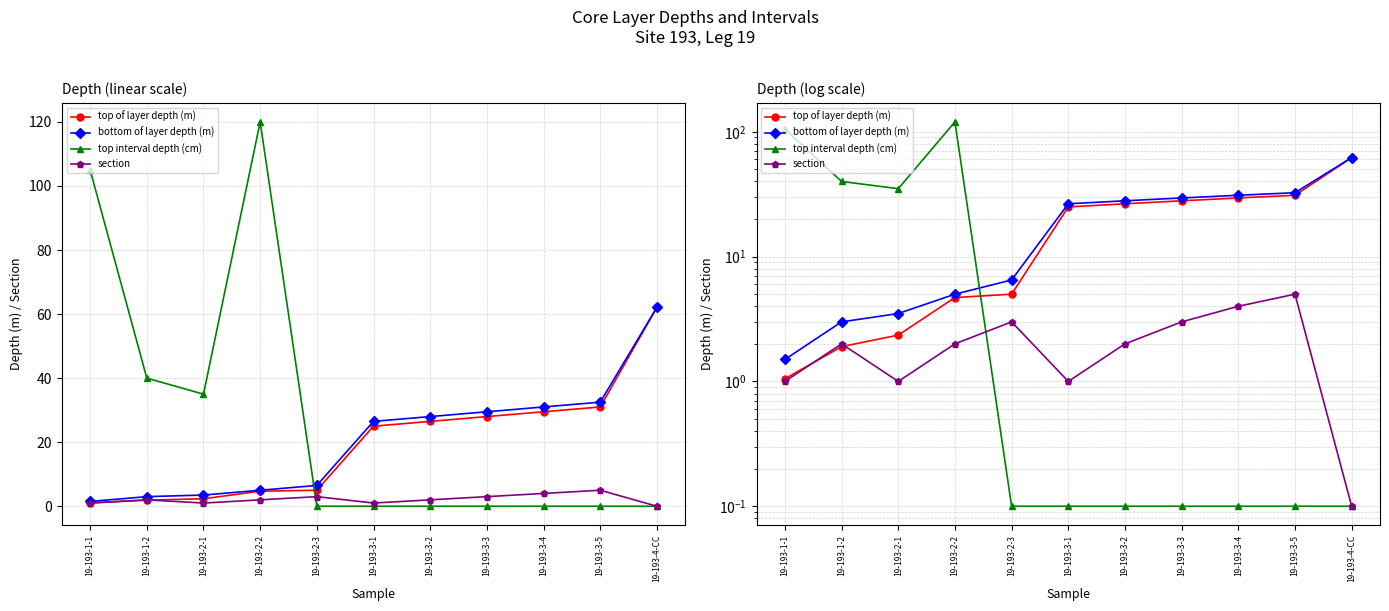

What is the sum of the top of layer depth (m) values at 19-193-1-2 and 19-193-3-5?

32.9